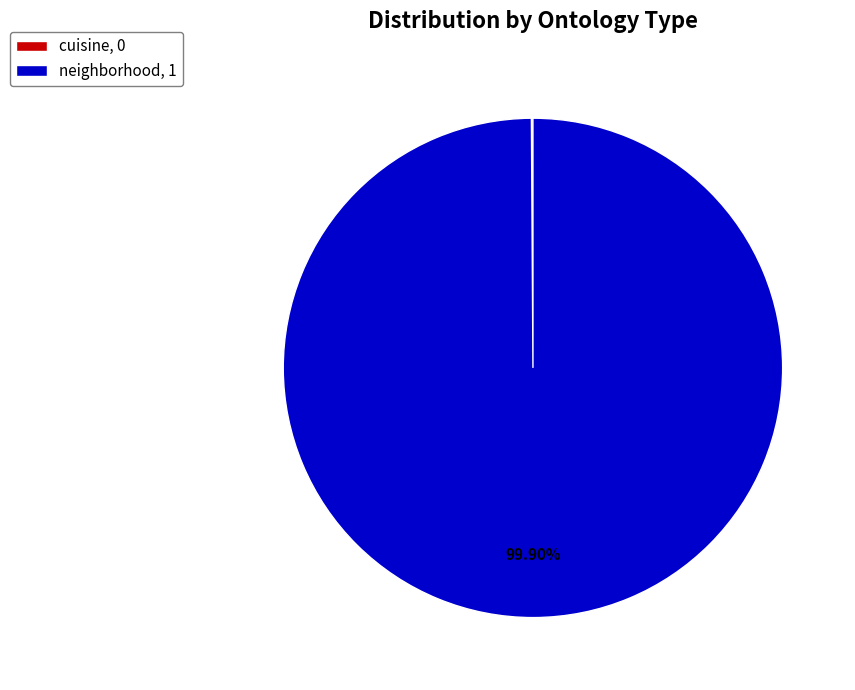

What is the majority slice?

neighborhood, 1